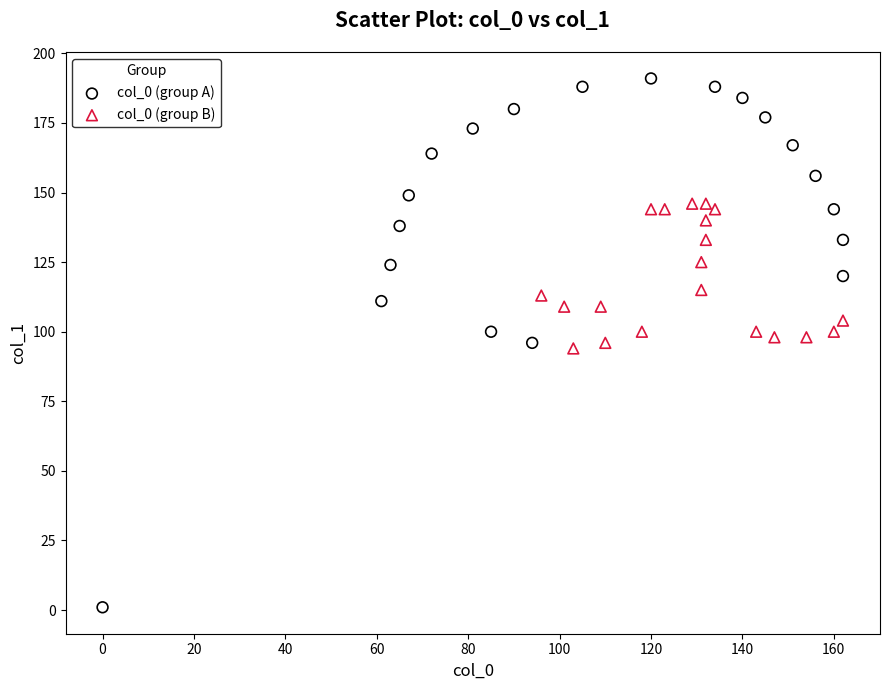

Which series has the largest Y range (max minus min)?

col_0 (group A)